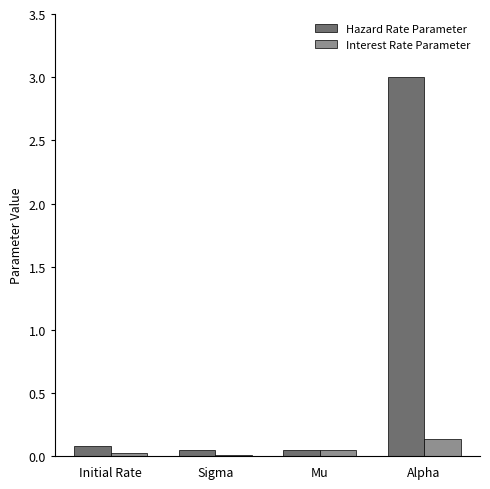

At which category is the sum across all series the highest?

Alpha